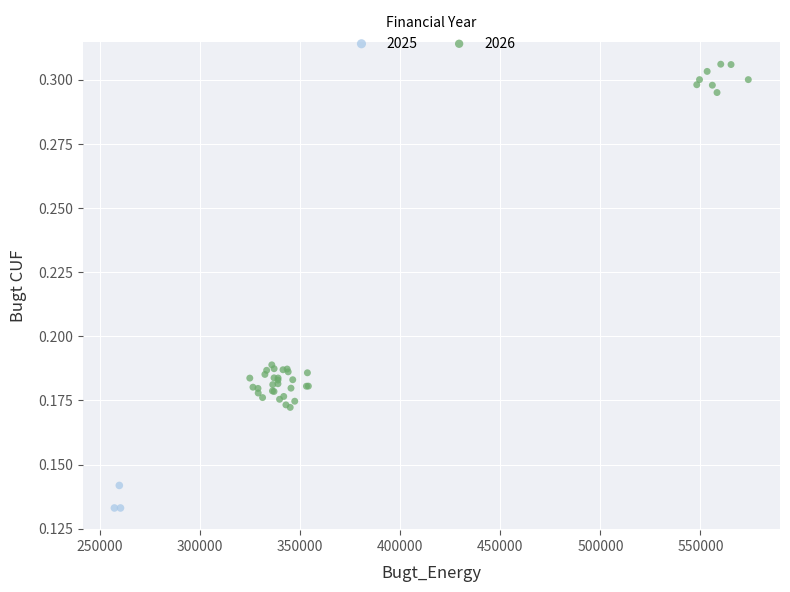

Which series has the widest spread of Y values?

2026